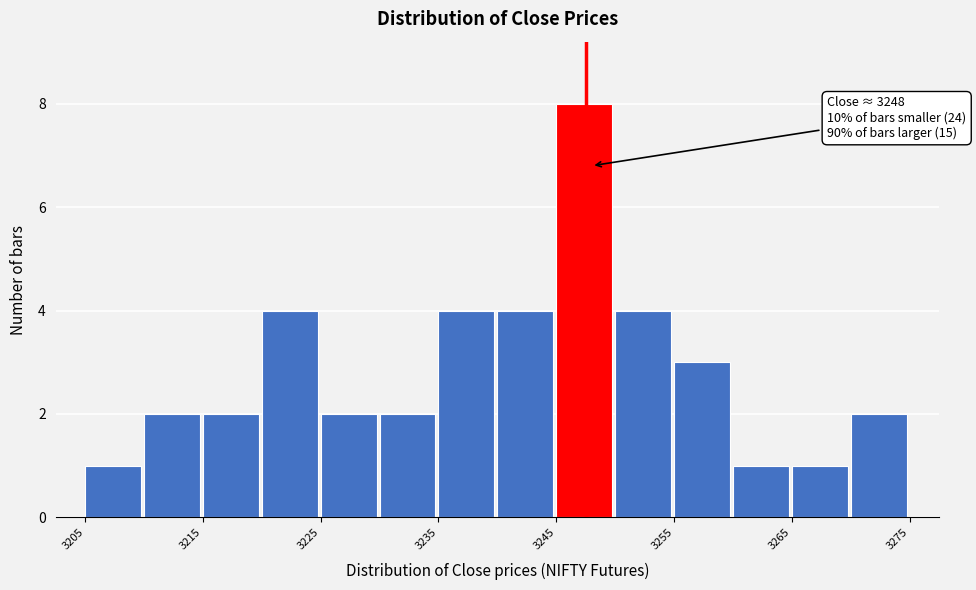

Which range on the x-axis has the tallest bar?

3245 to 3250